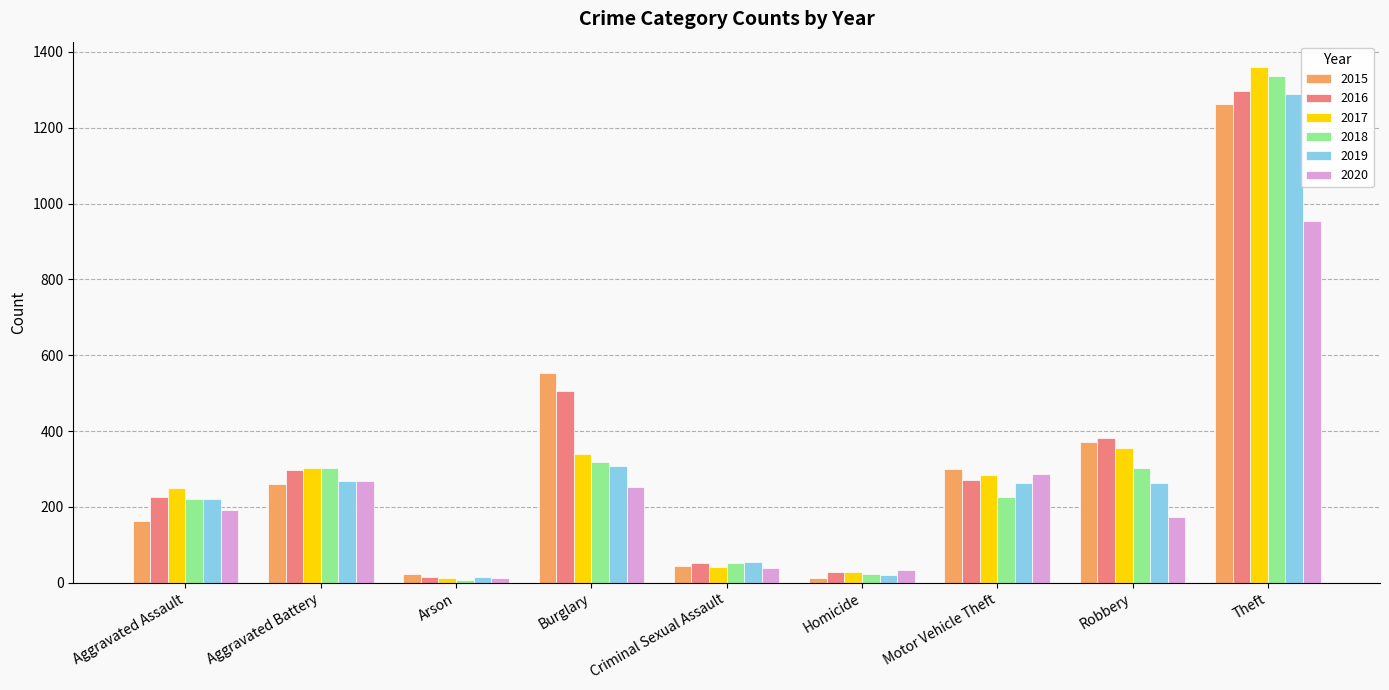

What is the greatest value displayed?

1359